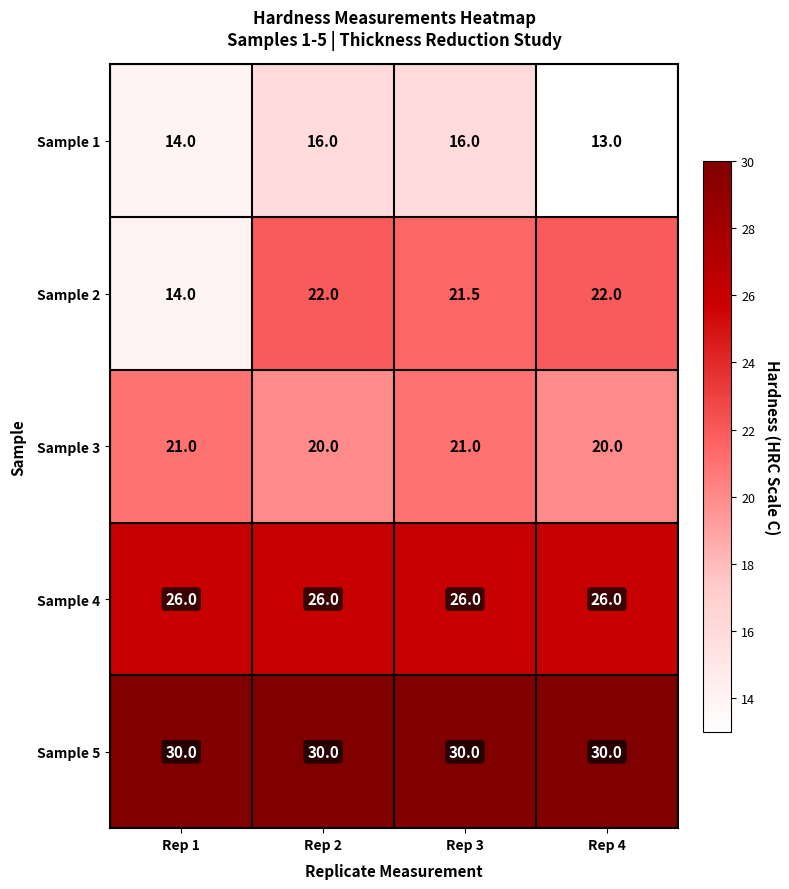

Reading left to right, extract all data points from this chart.

Sample 1: 14.0	16.0	16.0	13.0
Sample 2: 14.0	22.0	21.5	22.0
Sample 3: 21.0	20.0	21.0	20.0
Sample 4: 26.0	26.0	26.0	26.0
Sample 5: 30.0	30.0	30.0	30.0